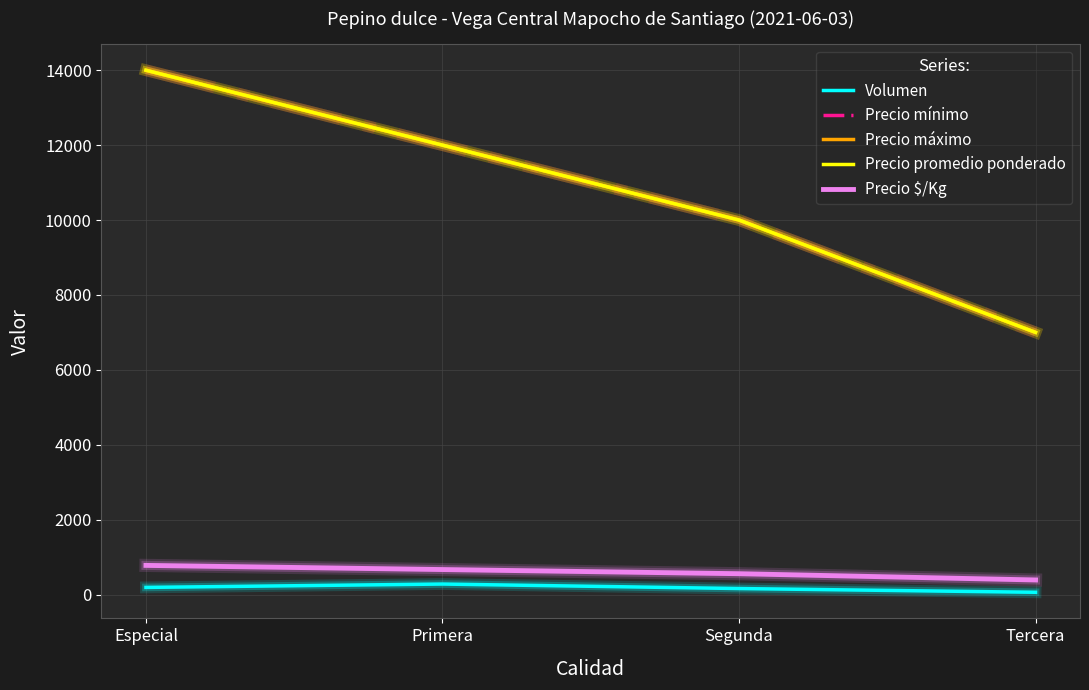

Is it true that Volumen equals 60 at Tercera?

True